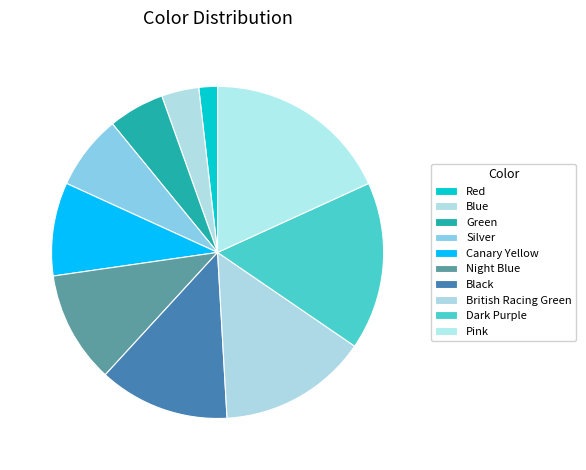

What is the ratio of the value at Red to the value at British Racing Green?

0.1